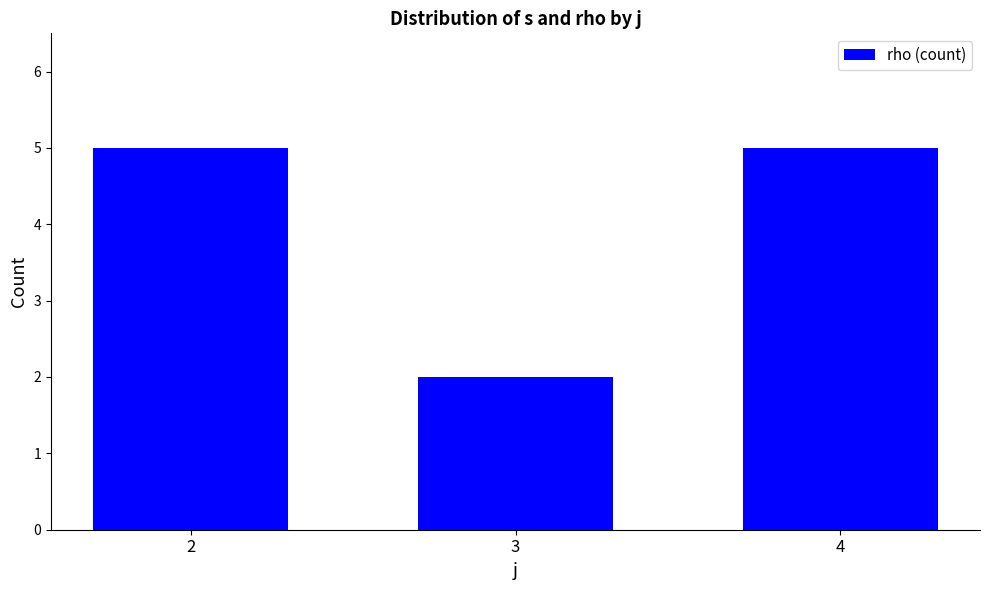

What is the change in value from 3 to 4?

+3